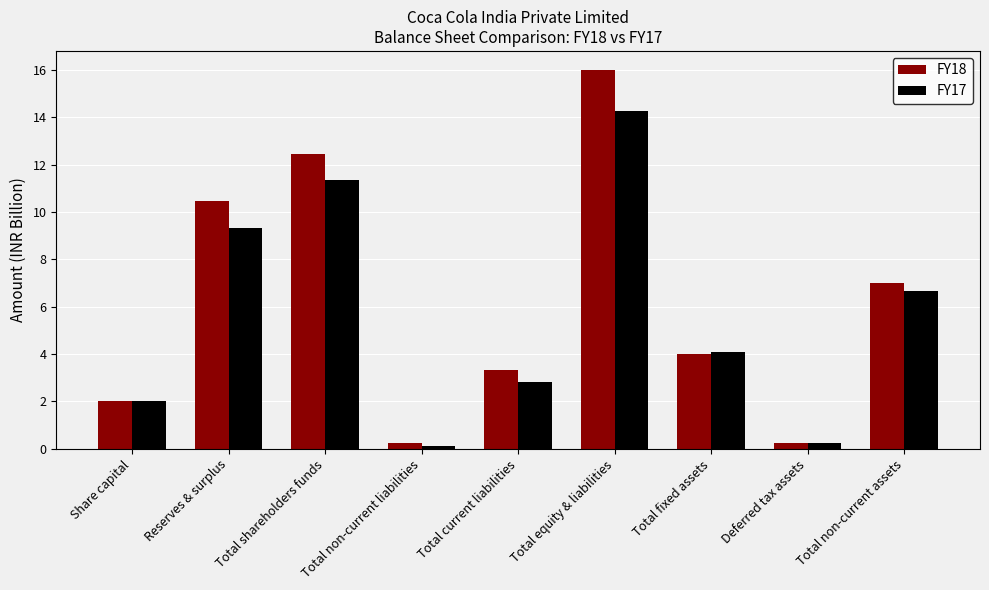

Is the value of FY17 at Total non-current assets greater than the value of FY18 at Deferred tax assets?

Yes